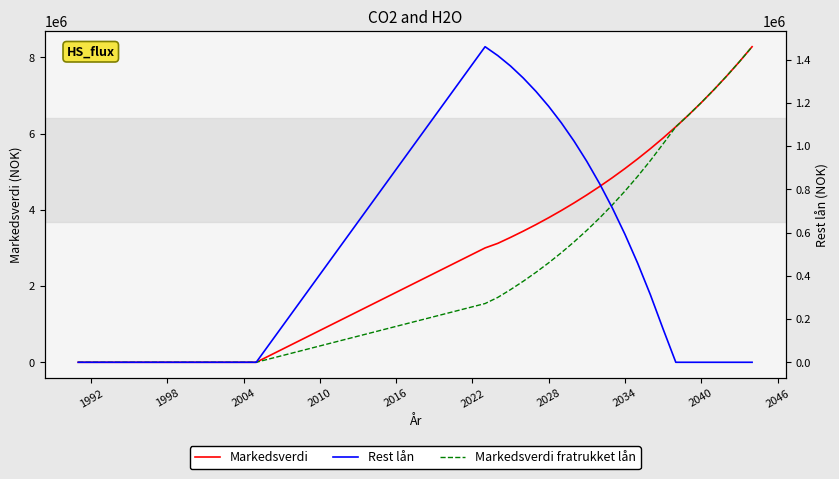

True or false: Markedsverdi fratrukket lån has a value of 6176068 at 2034.

False